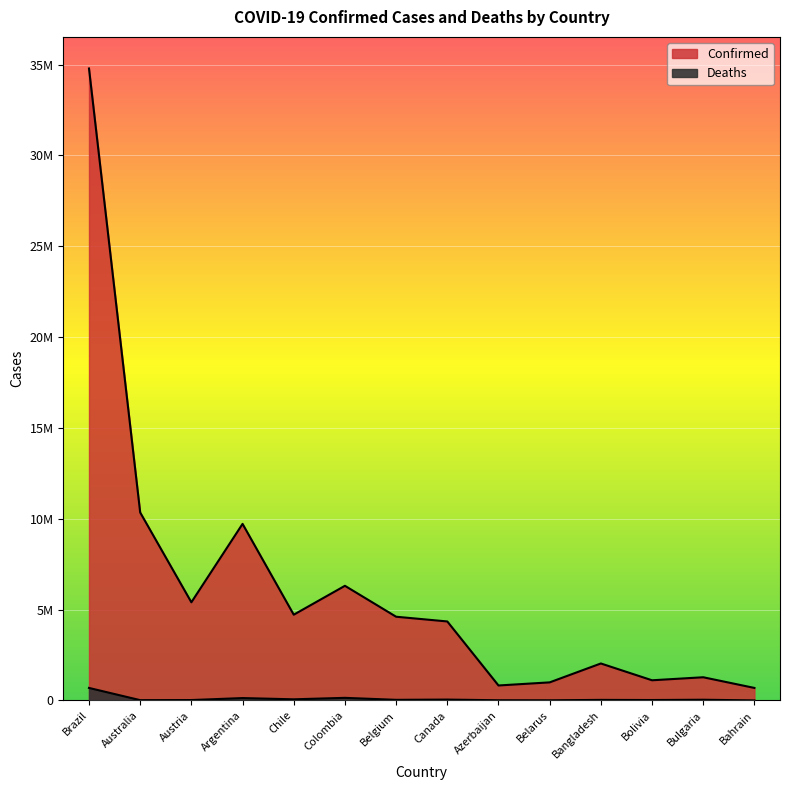

True or false: Deaths has a value of 54417 at Colombia.

False